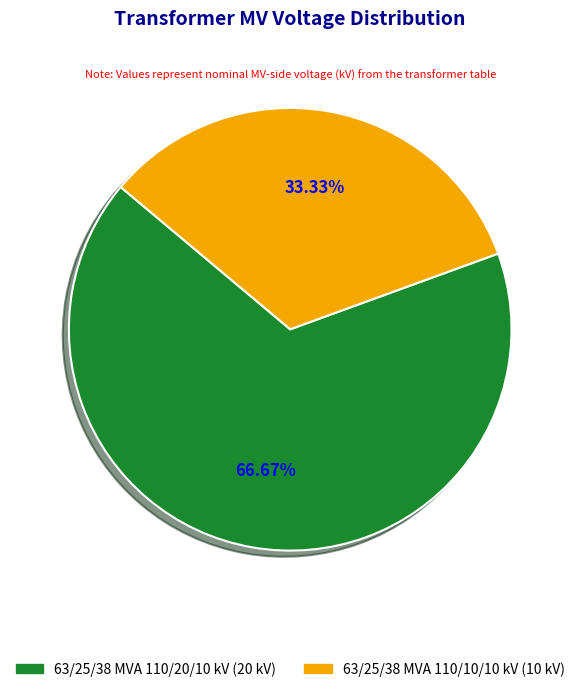

The 63/25/38 MVA 110/10/10 kV slice represents 24% of the pie. True or false?

False